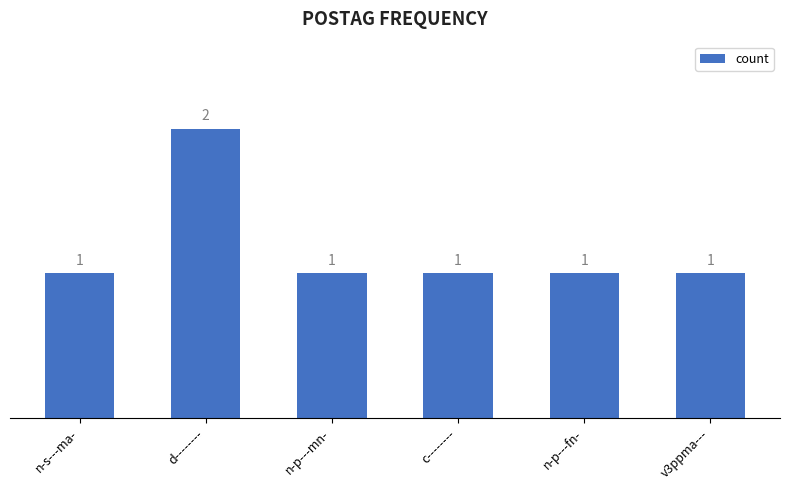

What is the sum of the values at n-s---ma- and n-p---fn-?

2